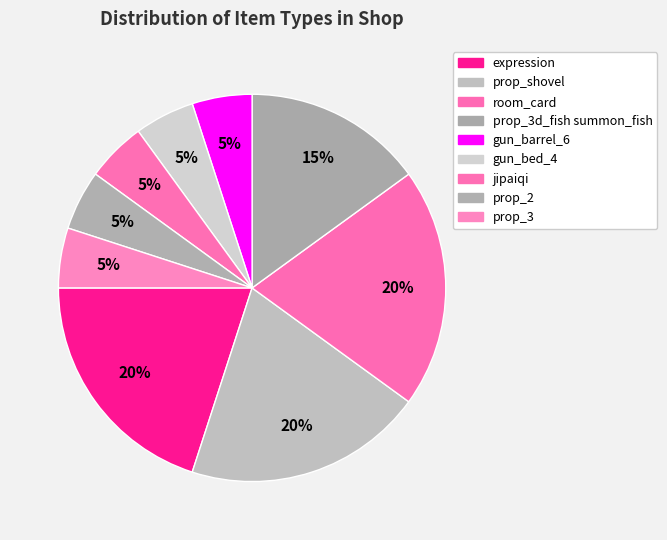

How many slices are in this pie chart?

9